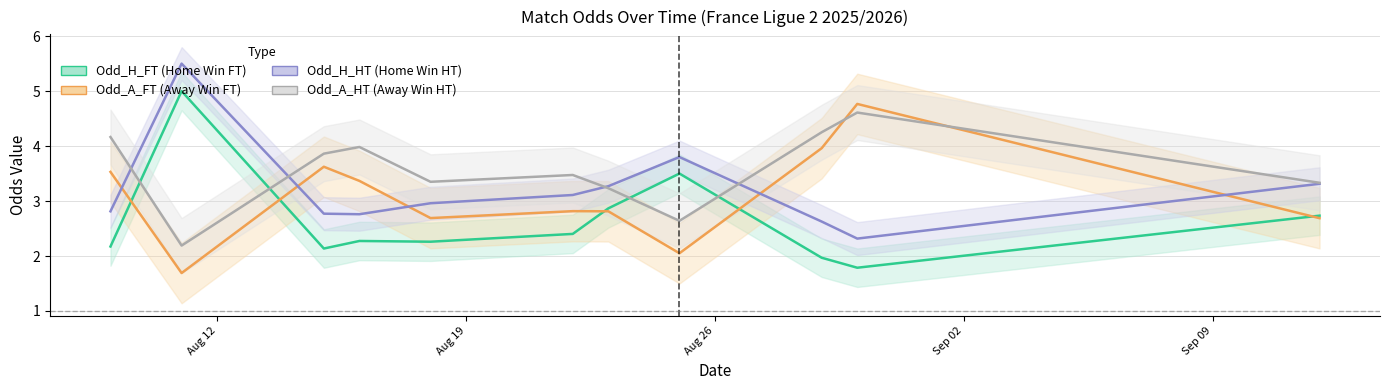

What is the difference between the Odd_A_HT values at 2025-08-18 and 2025-08-11?

1.2